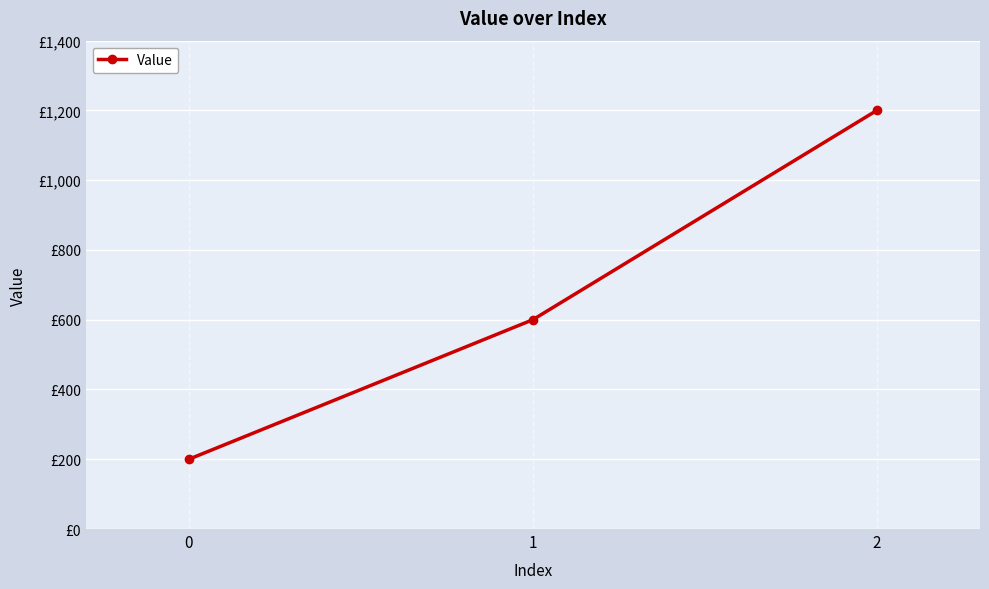

Where is the data nearest to the value 700?

1